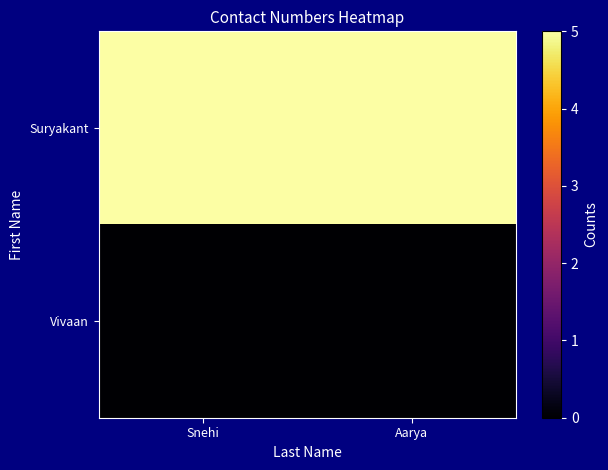

At how many categories does at least one series exceed 1?

2